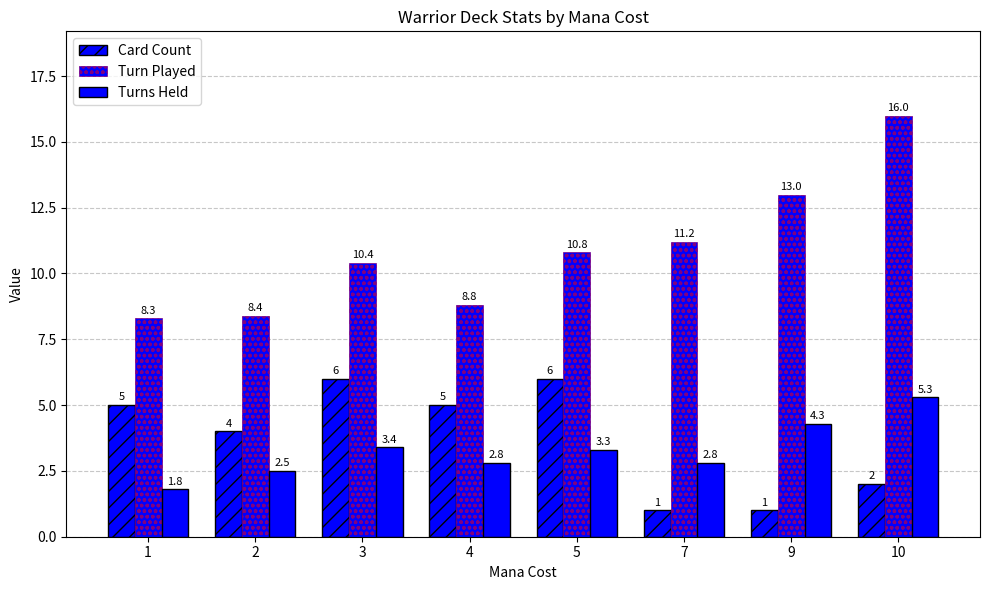

At 1, list the series in order from largest to smallest.

Turn Played, Card Count, Turns Held